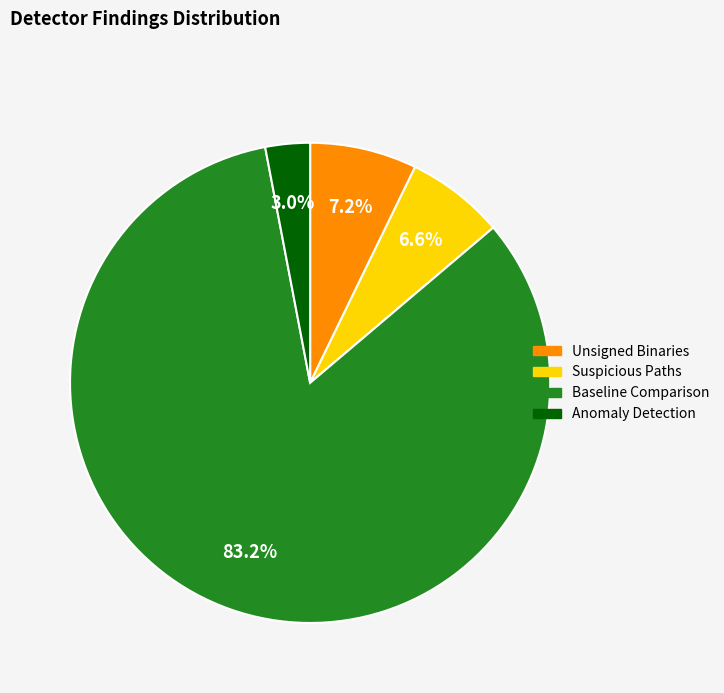

Count the number of slices in the pie.

4